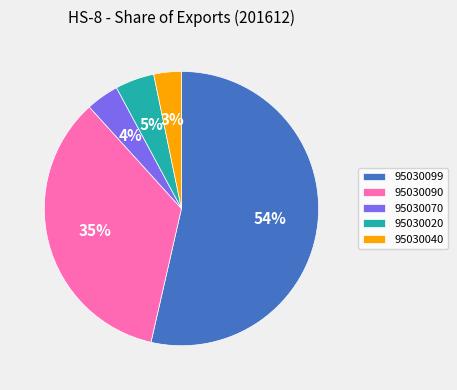

Which has a higher value, 95030020 or 95030070?

95030020